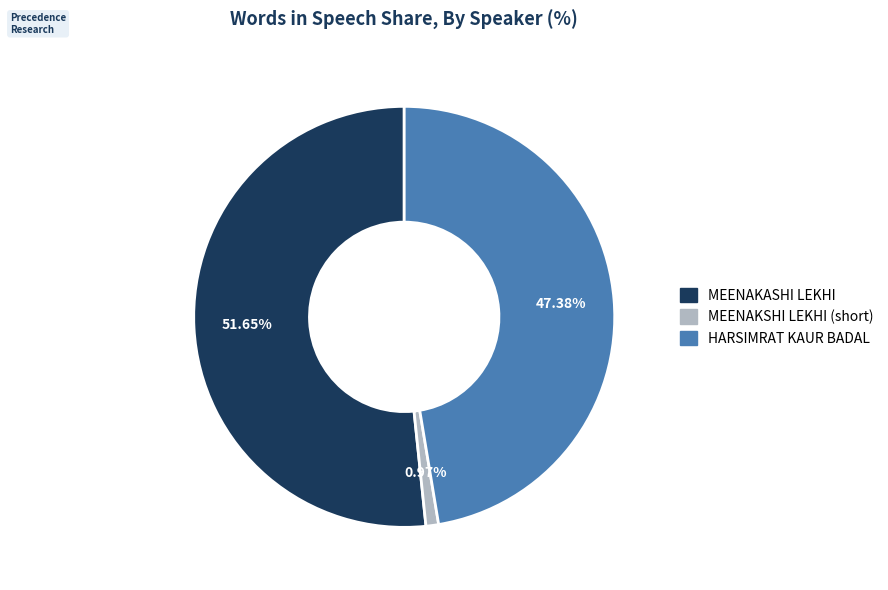

Is it true that MEENAKASHI LEKHI is 46% of the pie?

False